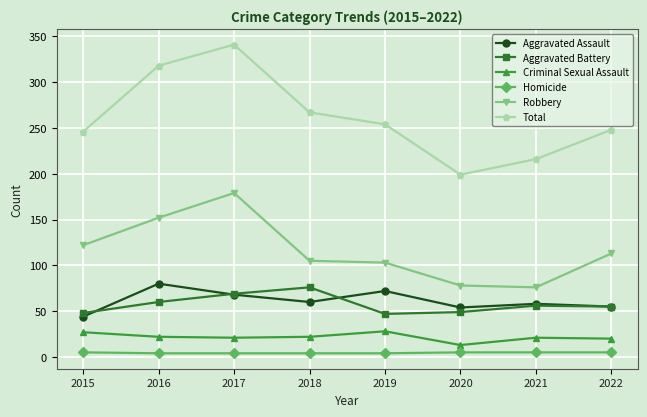

Rank the series at 2018 from highest to lowest value.

Total, Robbery, Aggravated Battery, Aggravated Assault, Criminal Sexual Assault, Homicide